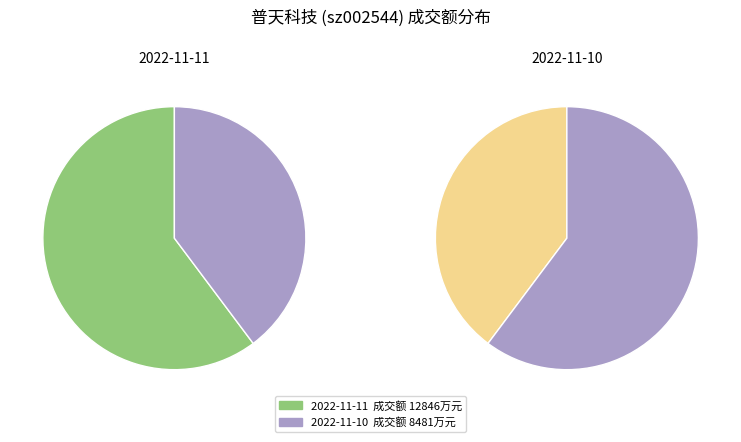

What is the change in value from 2022-11-11 to 2022-11-10?

-4365